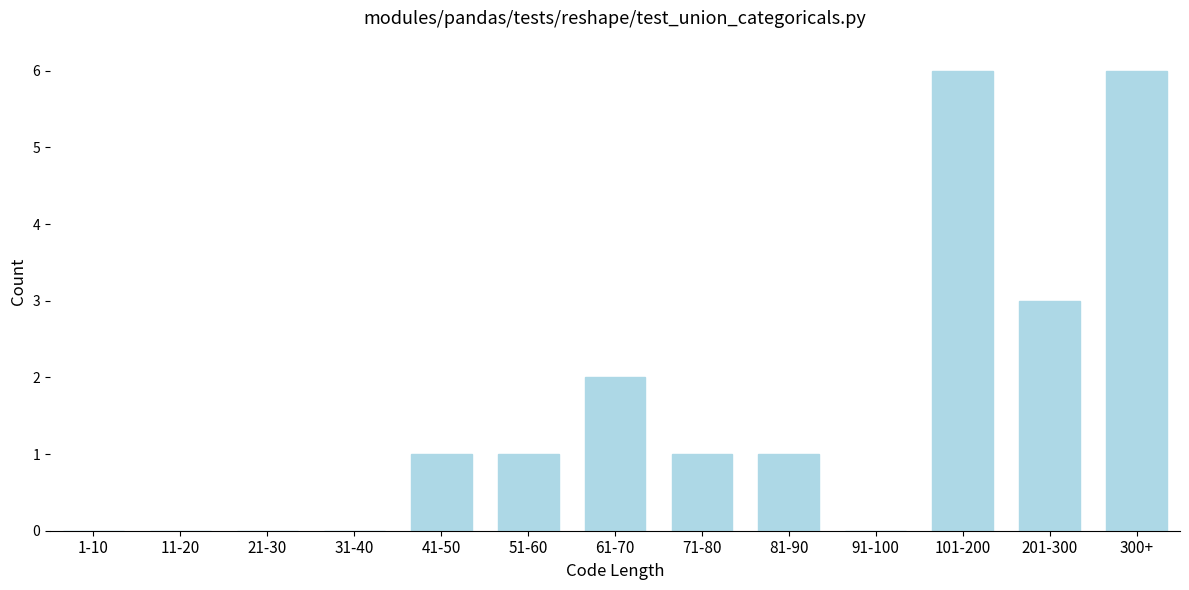

Reading left to right, list all the values displayed in this chart.

1-10=0	11-20=0	21-30=0	31-40=0	41-50=1	51-60=1	61-70=2	71-80=1	81-90=1	91-100=0	101-200=6	201-300=3	300+=6